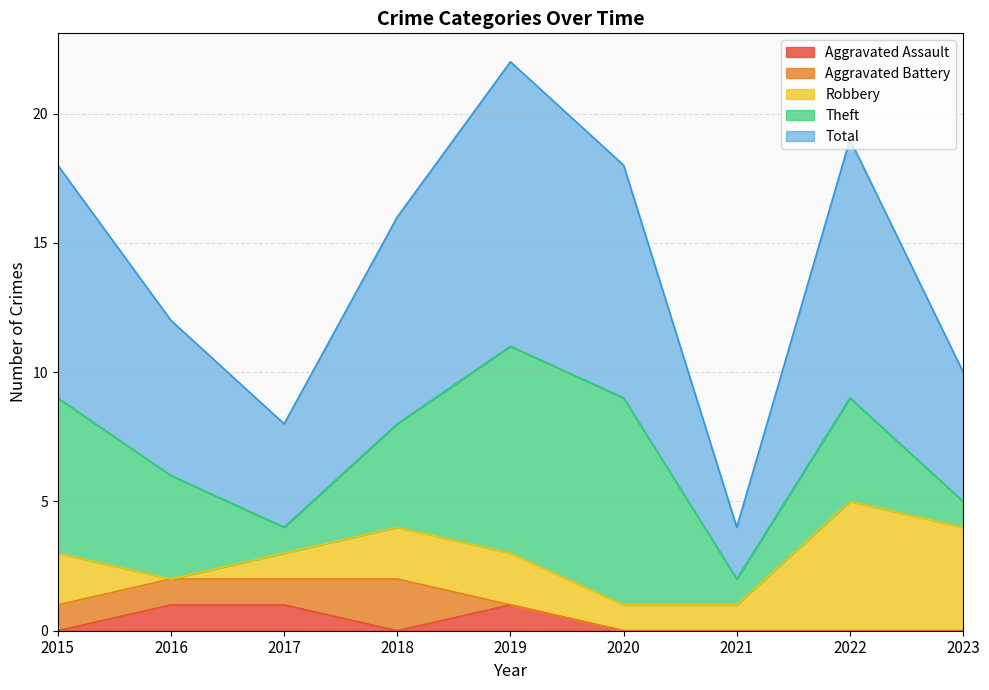

What is the minimum value for Total?

2